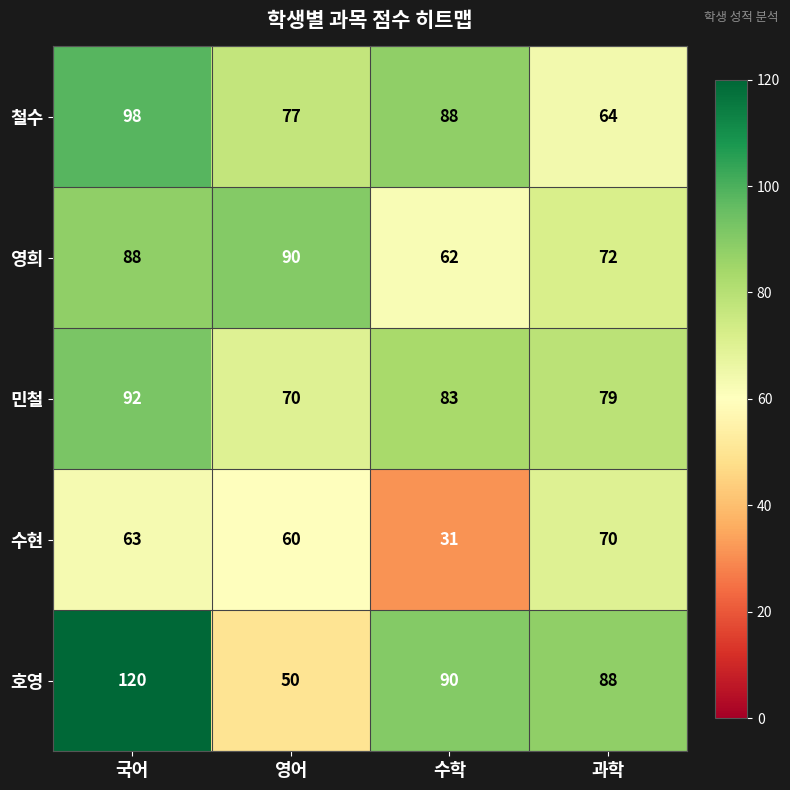

At how many categories does at least one series exceed 110?

1